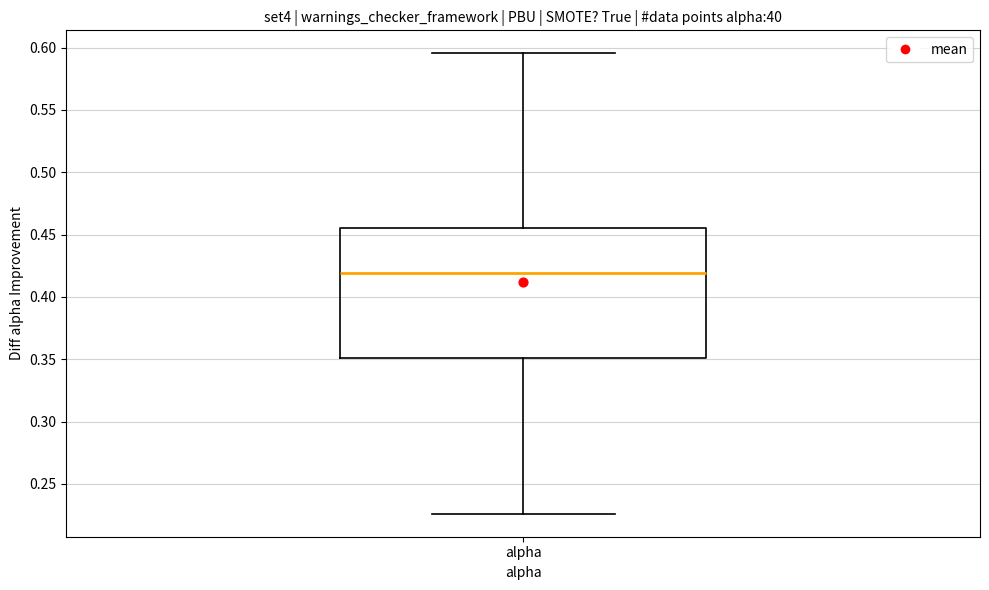

Where does the median line of the box for alpha sit on the y-axis? The values are not printed on the chart, so give them approximately, as read against the axis.

0.420